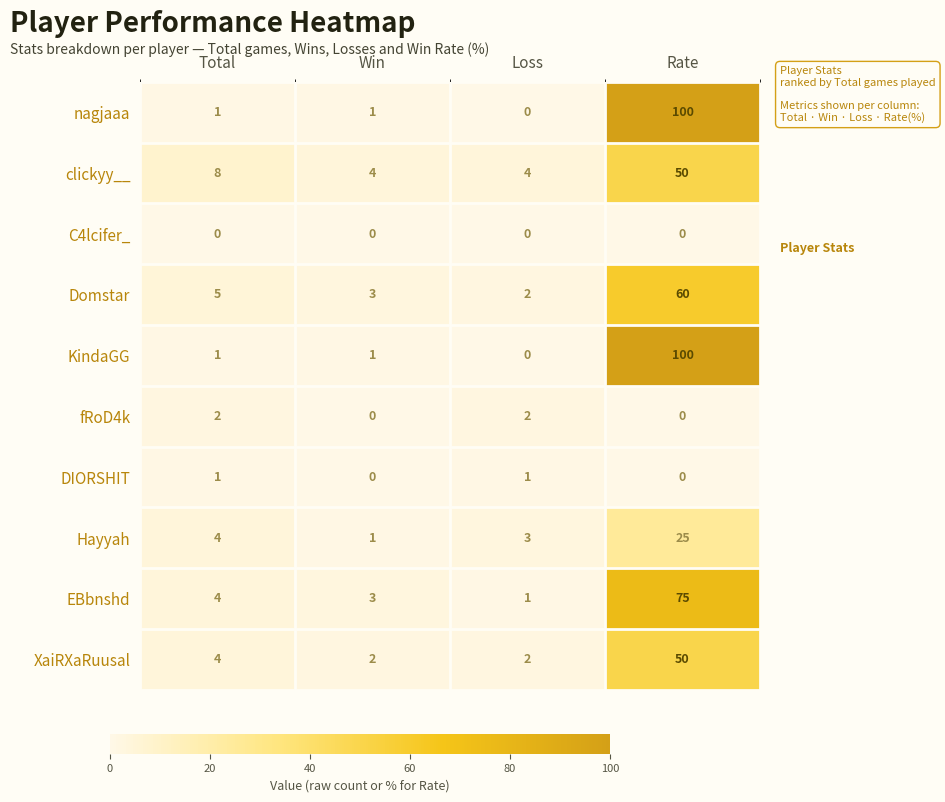

How many categories are shown in the chart?

4